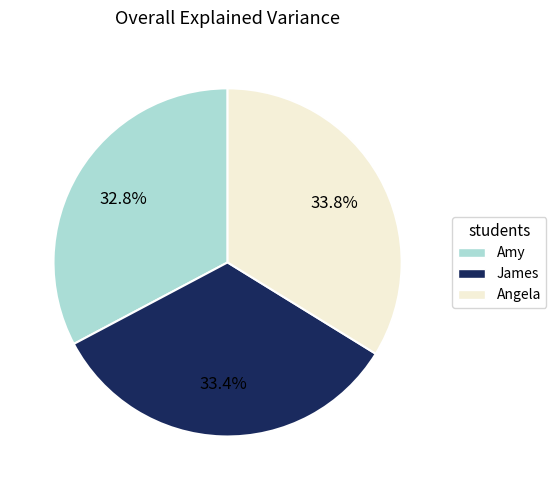

To the nearest percent, what percentage of the pie is James?

33%